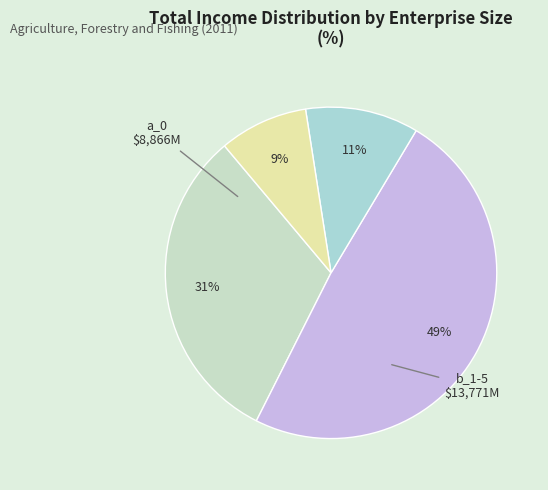

Count the number of slices in the pie.

4